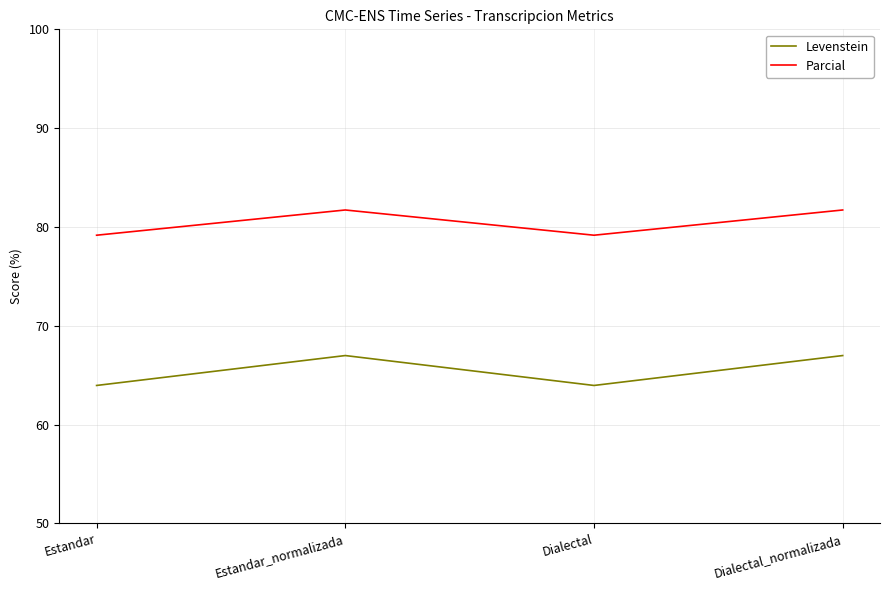

Is it true that Parcial equals 79.2 at Estandar?

True